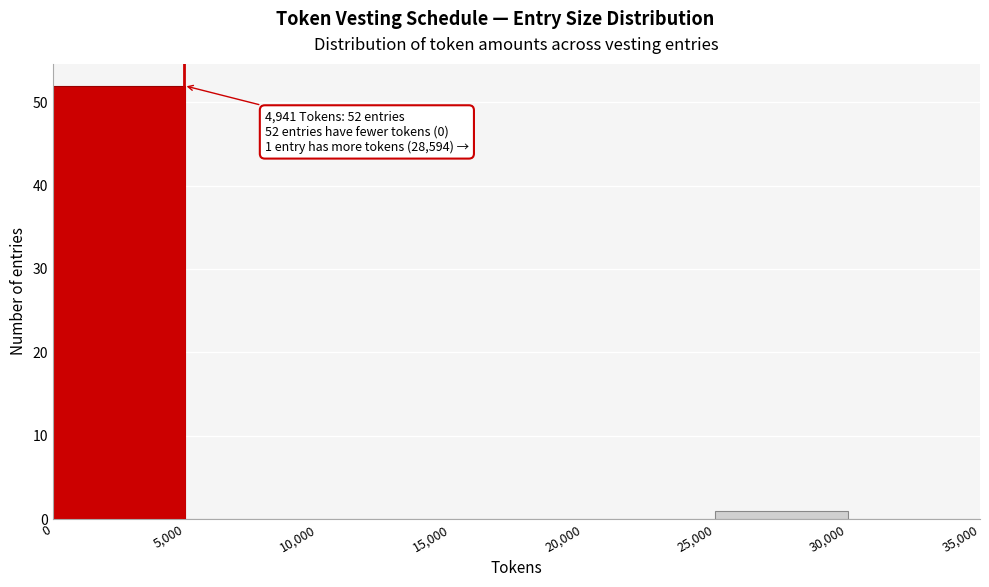

Which range on the x-axis has the tallest bar?

0 to 5,000